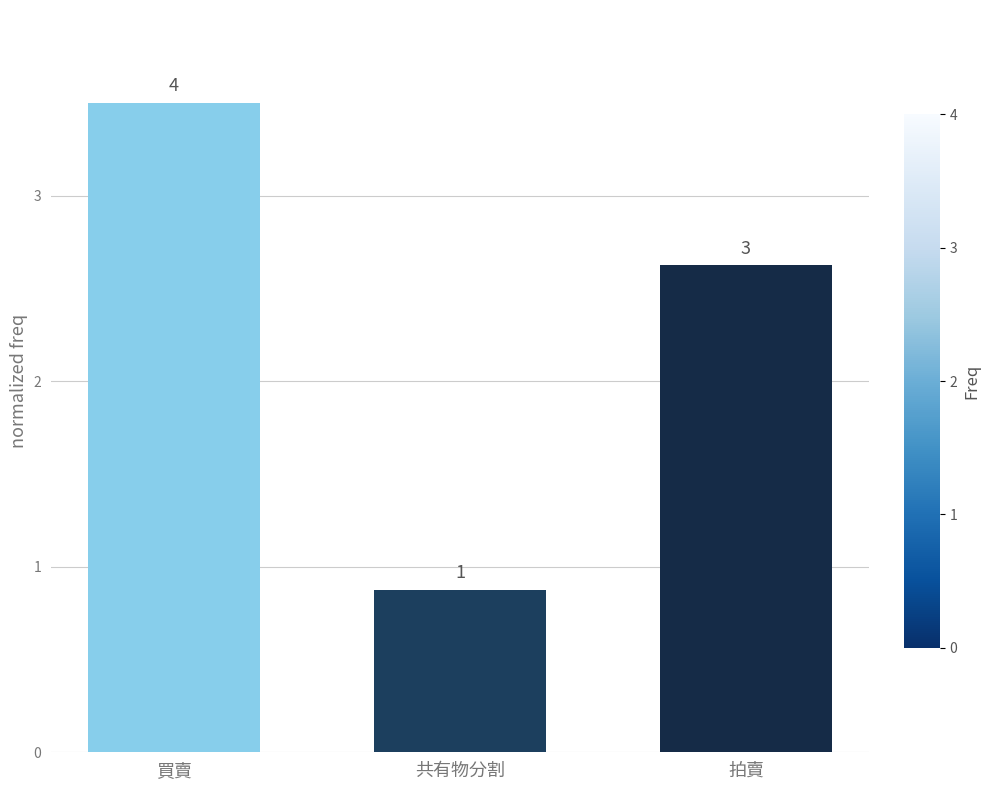

What is the difference between the values at 拍賣 and 買賣?

0.9